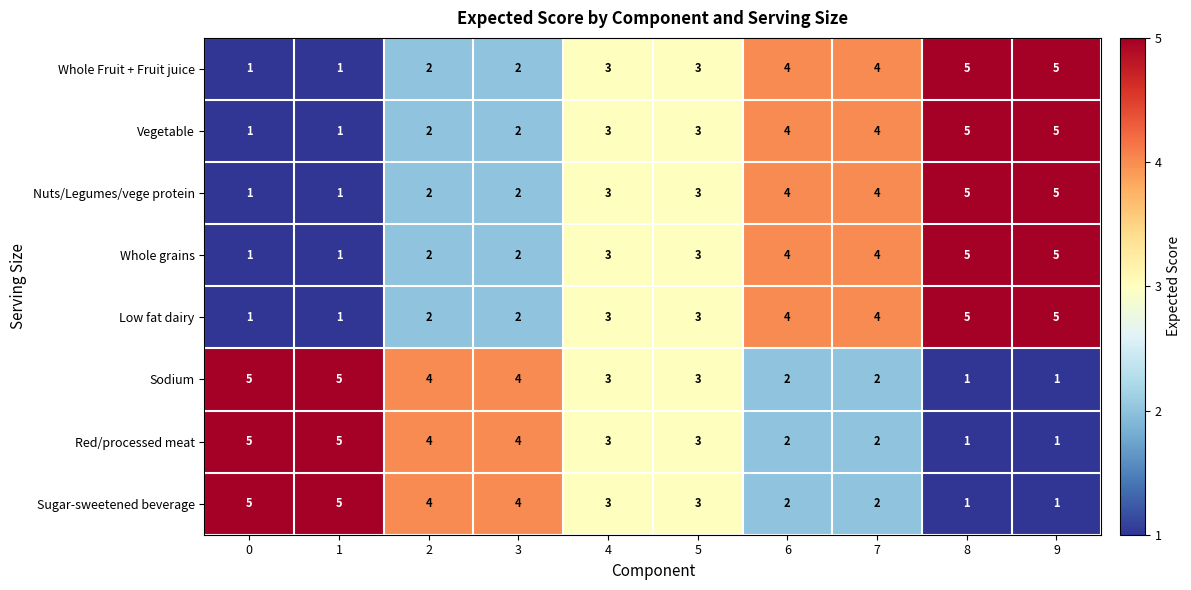

What is the greatest value displayed?

5